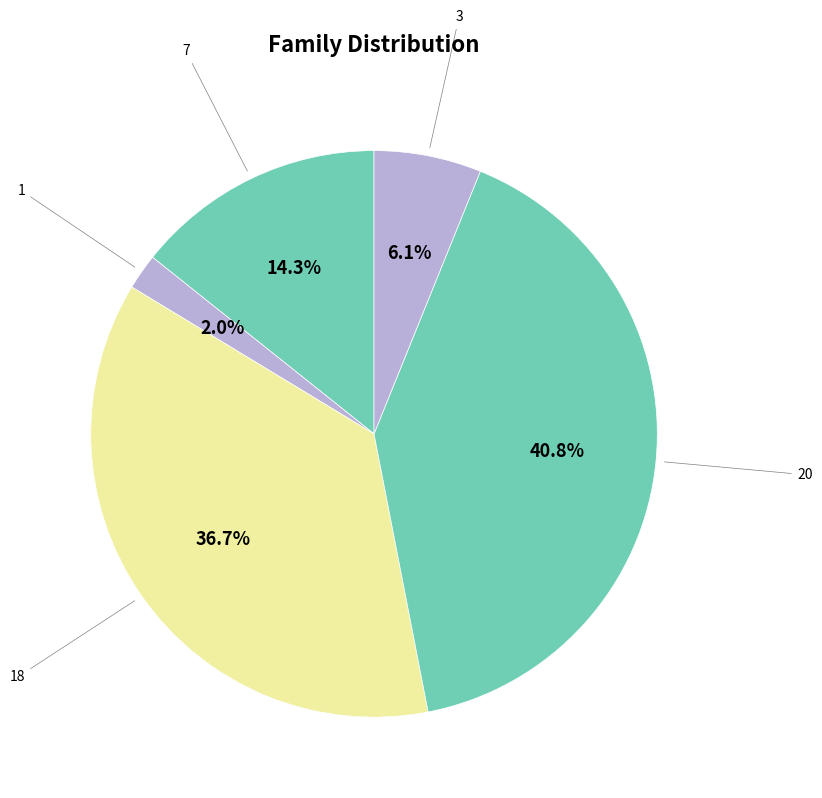

Is there any slice that represents more than half of the pie?

No